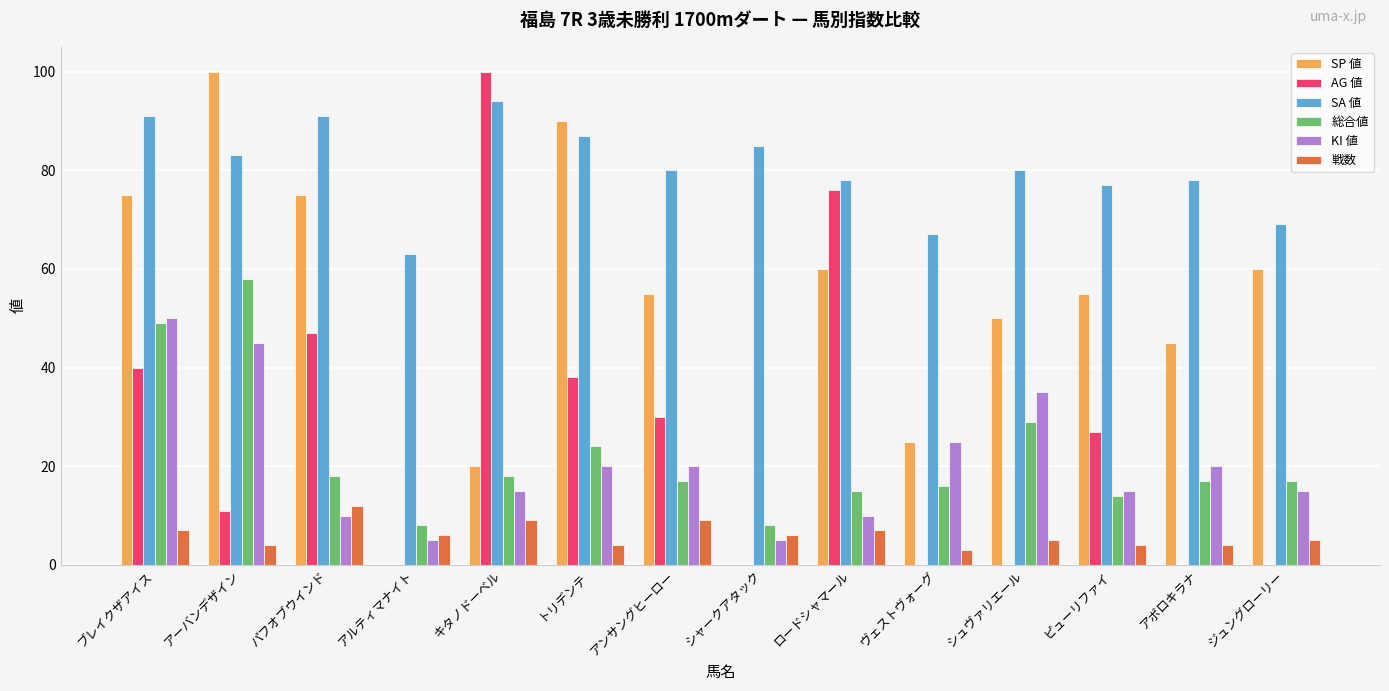

Which series has the largest total across all categories?

SA 値